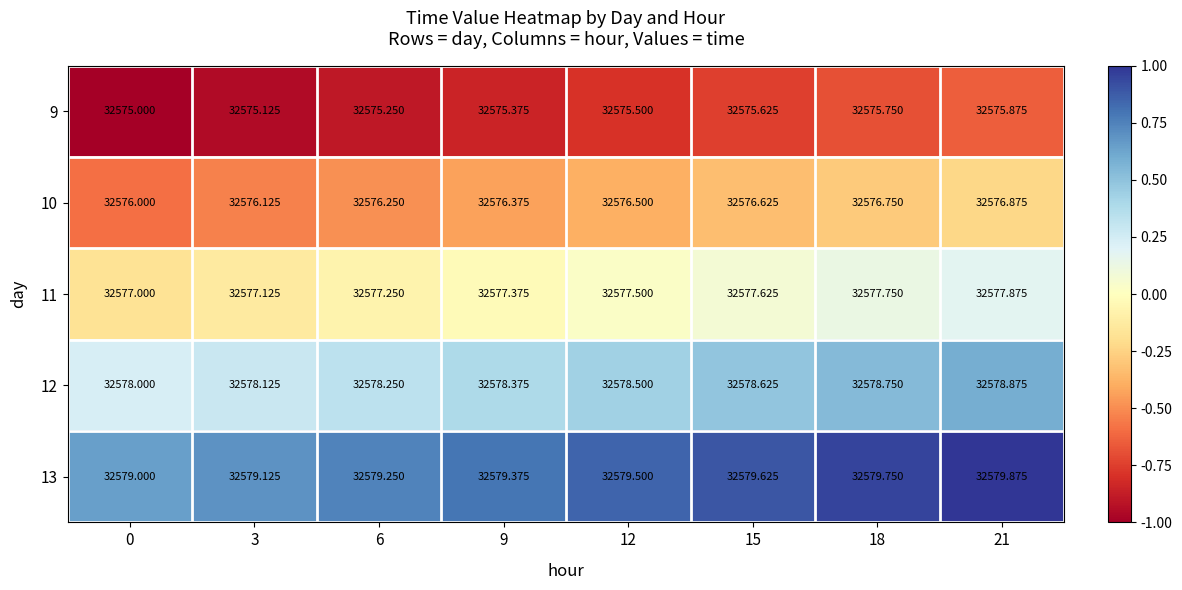

Which category has the highest value across all series?

21